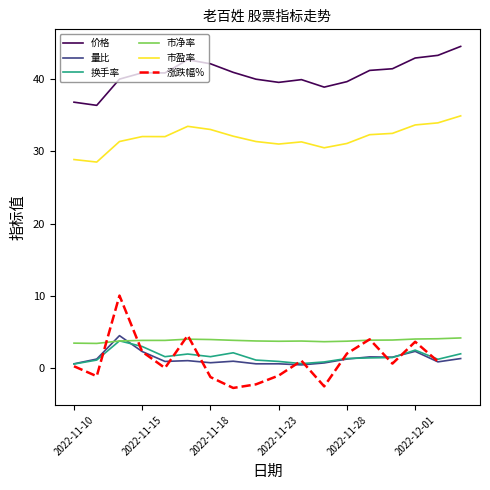

What is the maximum value shown in the chart?

44.6